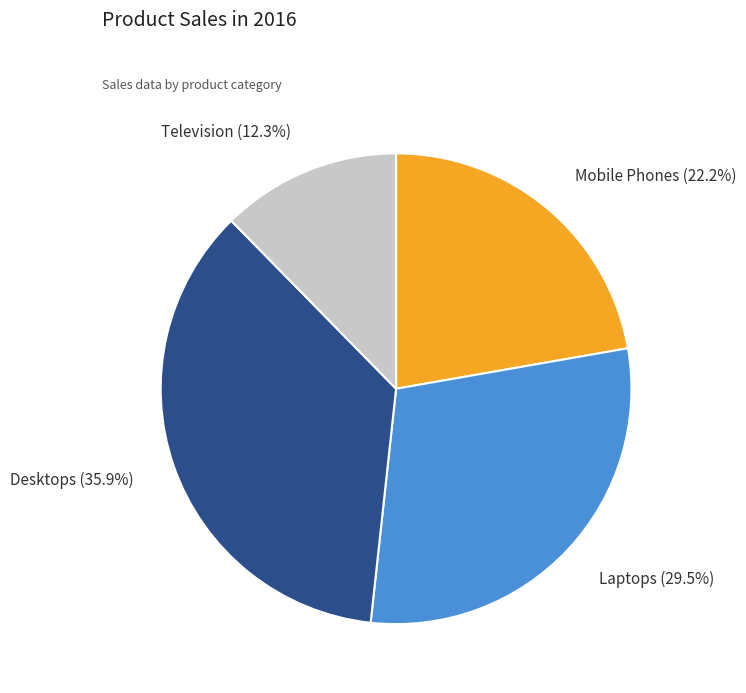

What is the ratio of the value at Laptops (29.5%) to the value at Television (12.3%)?

2.4